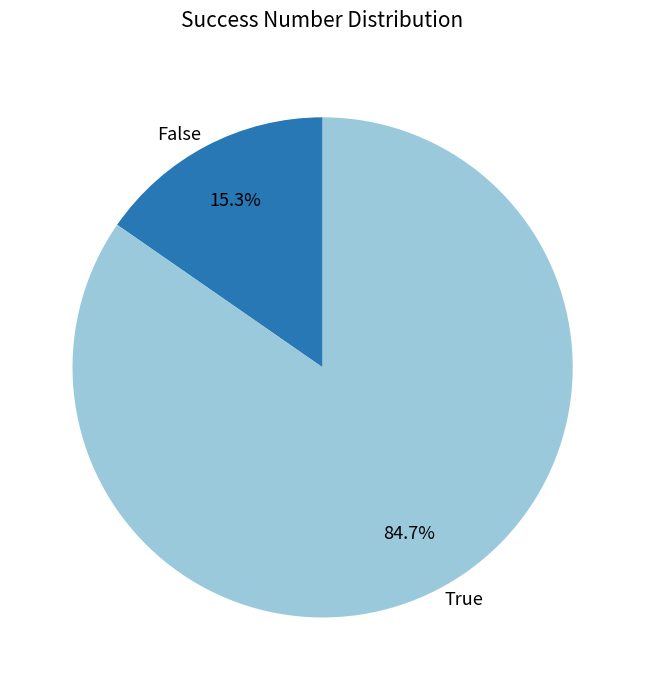

Is there a majority slice in this chart?

Yes